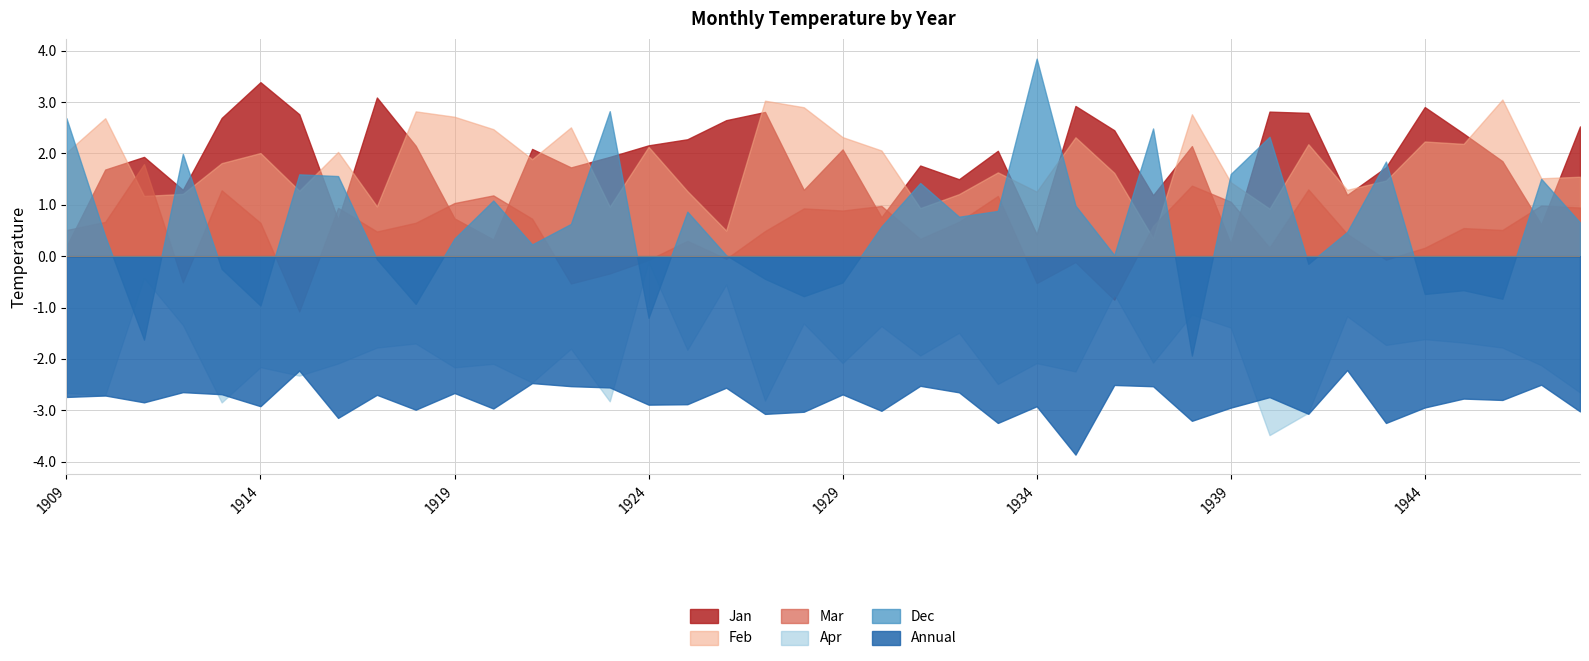

What is the smallest value displayed?

-3.9